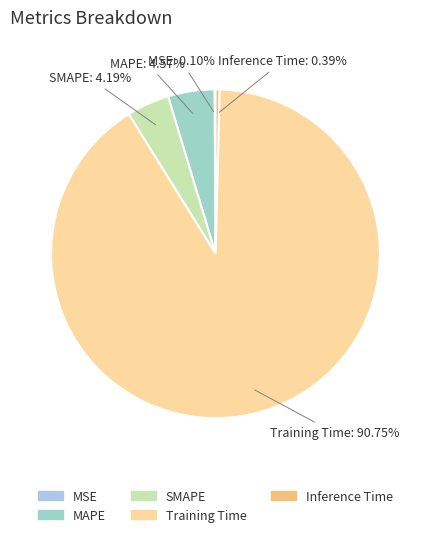

Which category has the biggest portion of the pie?

Training Time